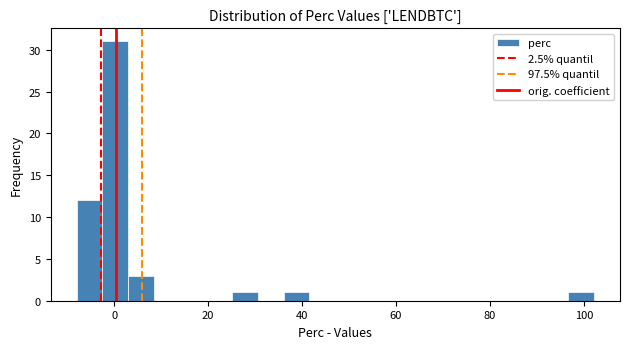

Around what value on the x-axis is the tallest bar? Give the approximate position of its centre, as read against the axis.

0